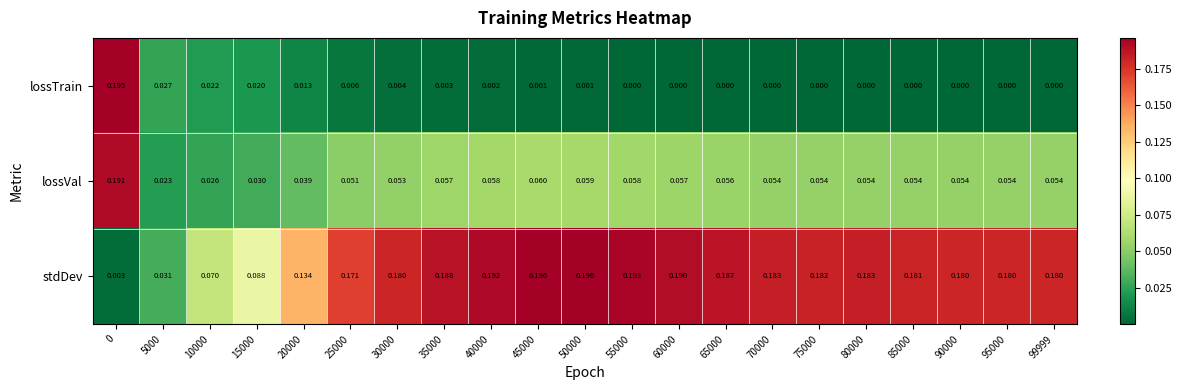

Rank the series by their maximum value, from highest to lowest.

stdDev, lossTrain, lossVal